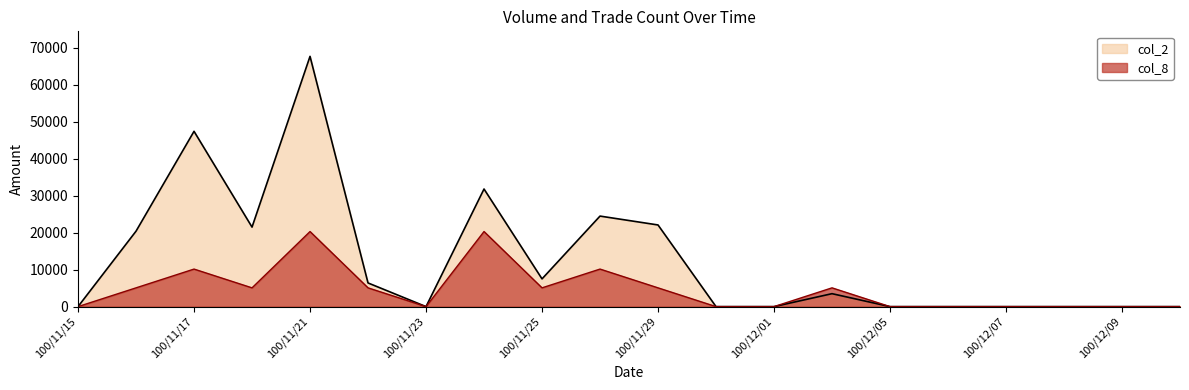

Which category has the highest value across all series?

100/11/21